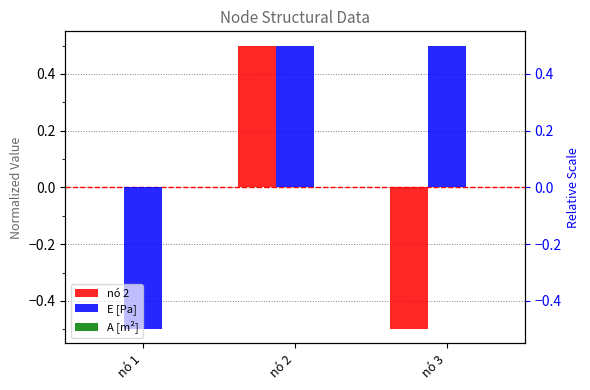

List the labels in order of E [Pa] value, smallest first.

nó 1, nó 2, nó 3